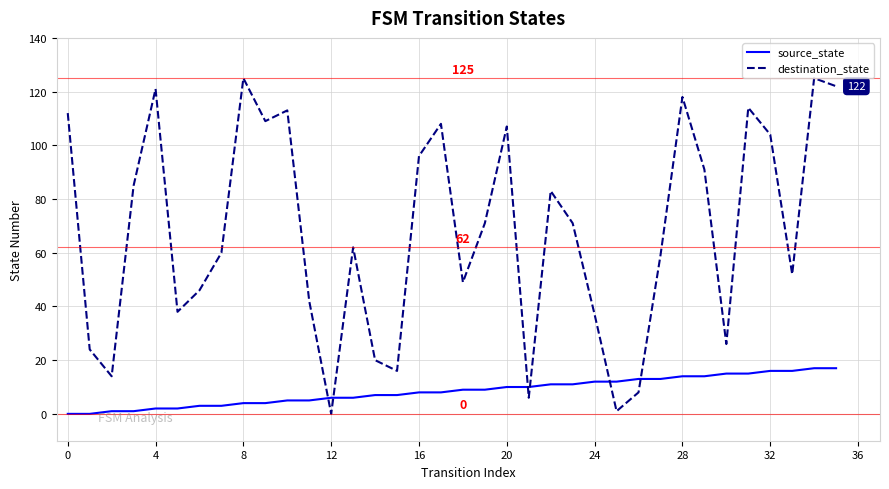

What is the maximum value for destination_state?

125